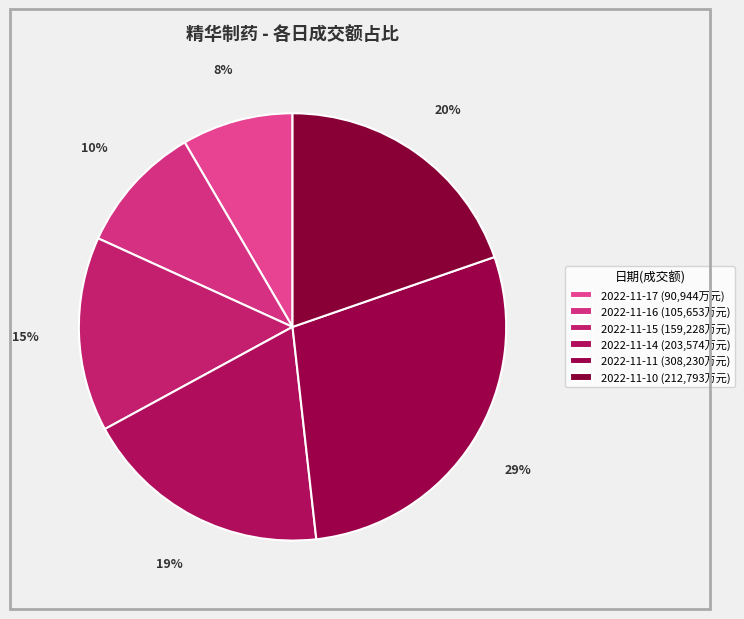

Does 2022-11-16 account for over 50% of the chart?

No